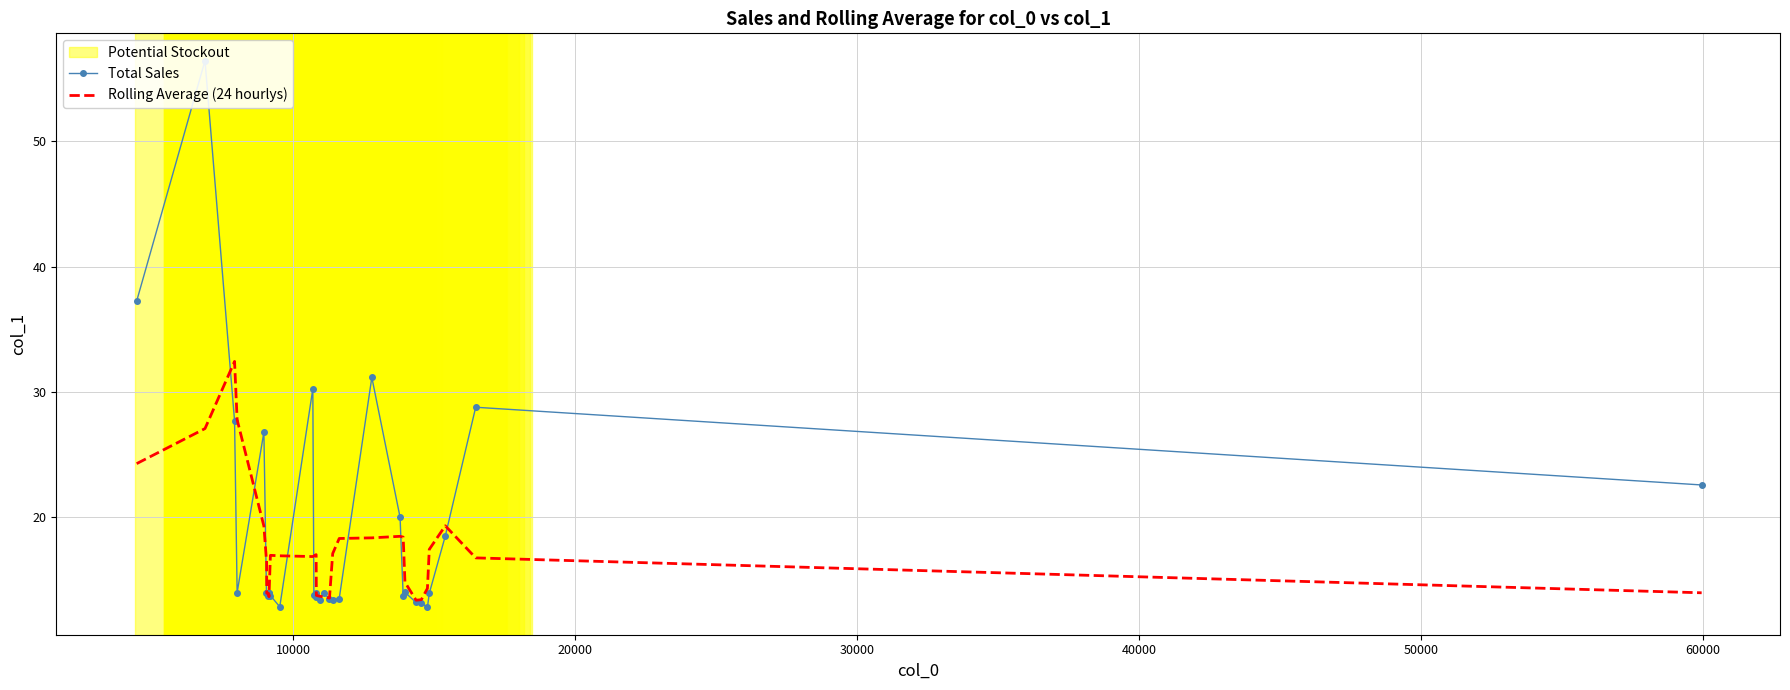

What is the difference between the second highest and second lowest values in the Total Sales series?

24.4